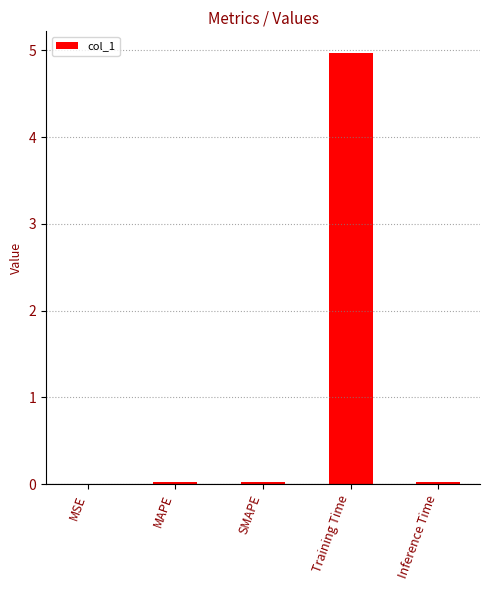

The chart shows a value of 0.0 at Inference Time. True or false?

True